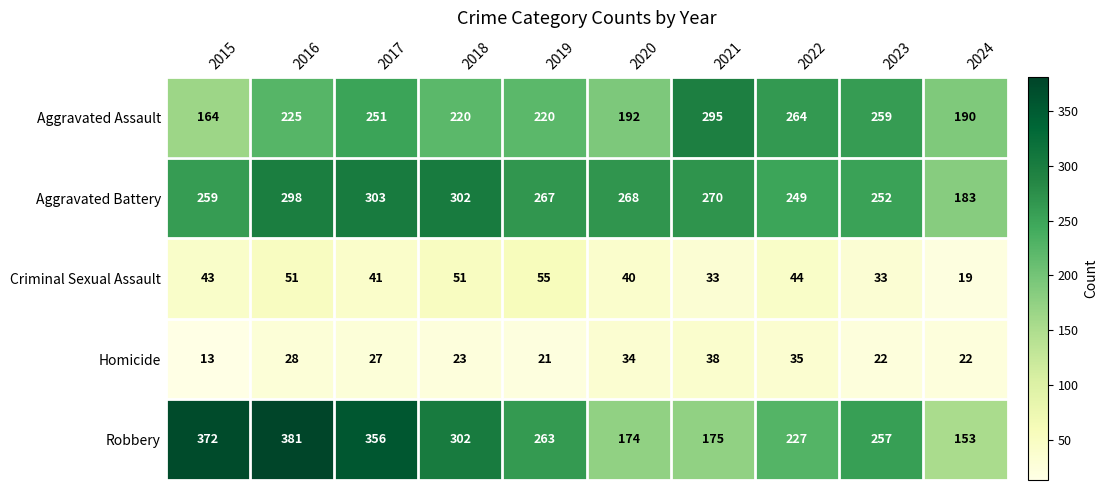

What is the approximate value of Homicide at 2023?

22